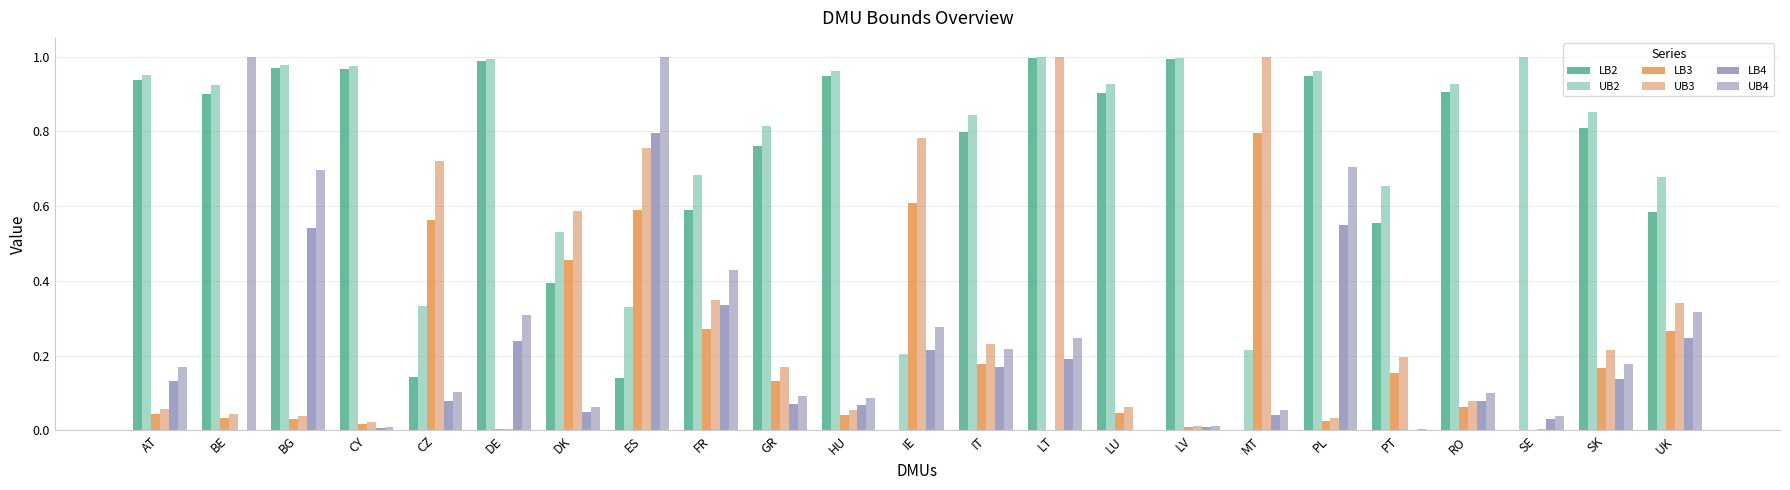

Is it true that LB3 equals 0.0 at PL?

True